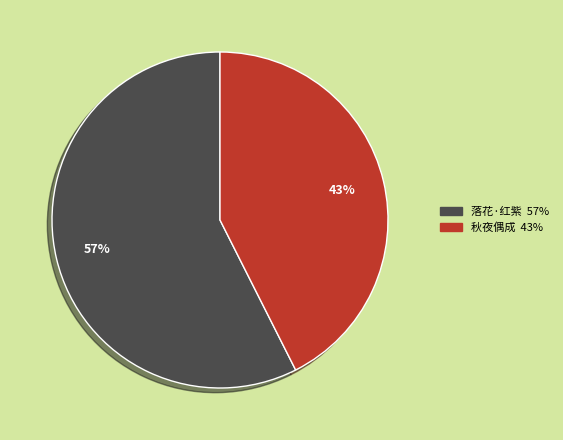

To the nearest percent, what is the average slice percentage?

50%